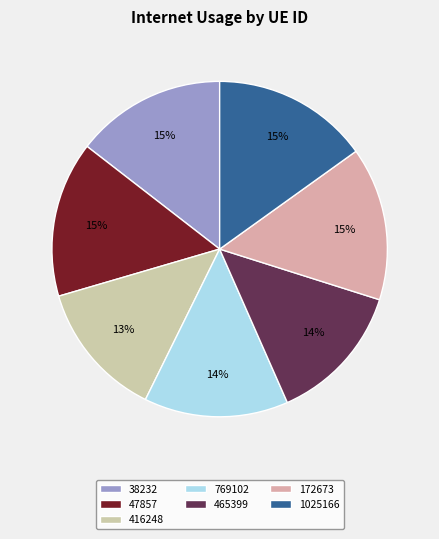

Is there a majority slice in this chart?

No